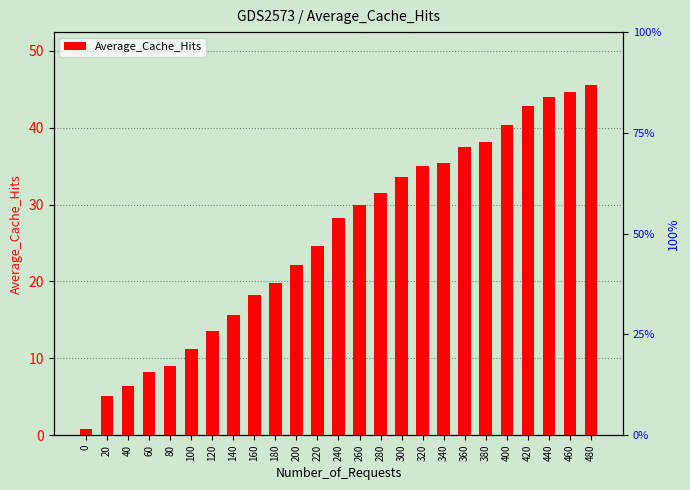

What is the ratio of the value at 40 to the value at 160?

0.4